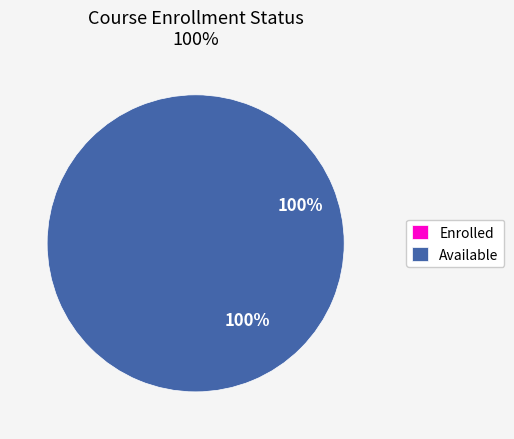

To the nearest percent, what percentage of the pie is Available?

100%